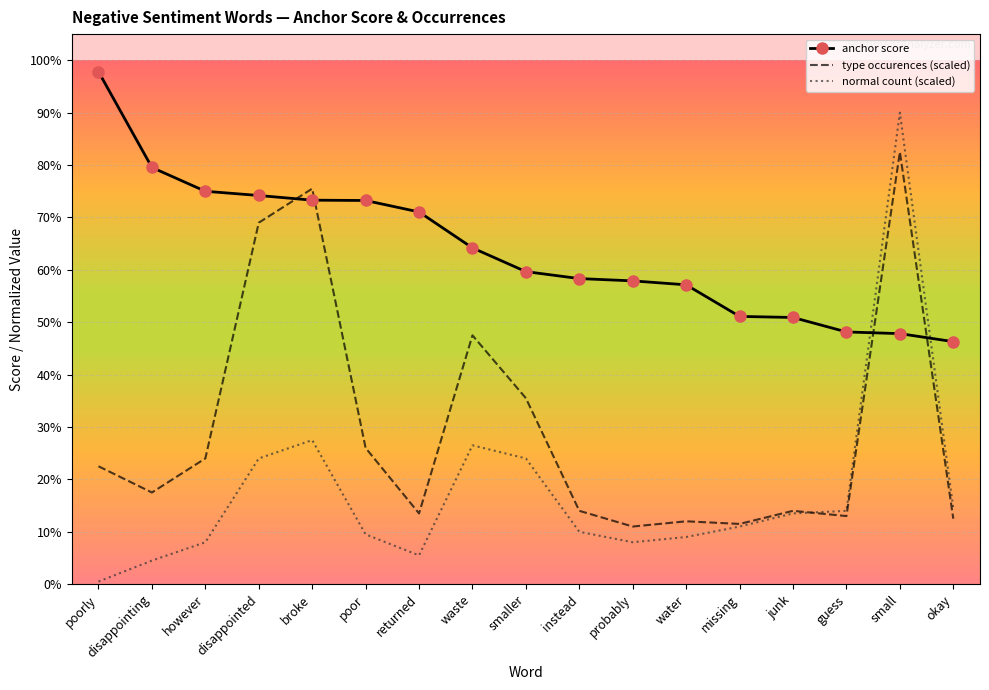

Between probably and instead, which is larger?

instead